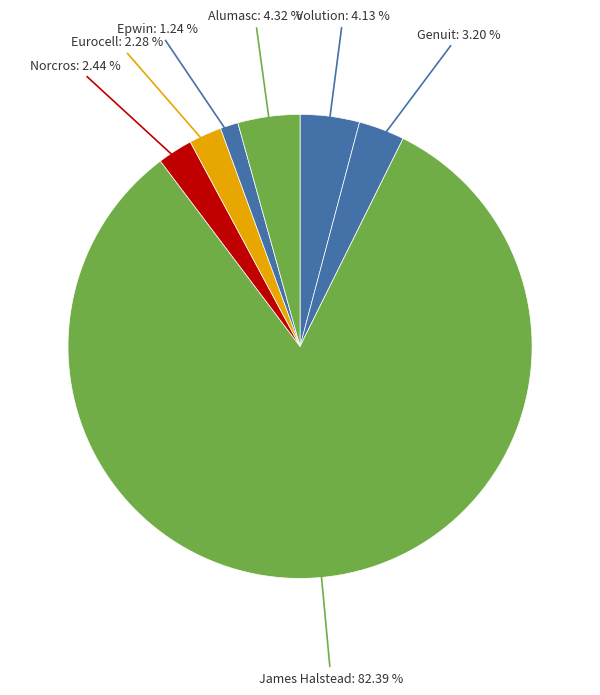

How many segments does this pie chart have?

7